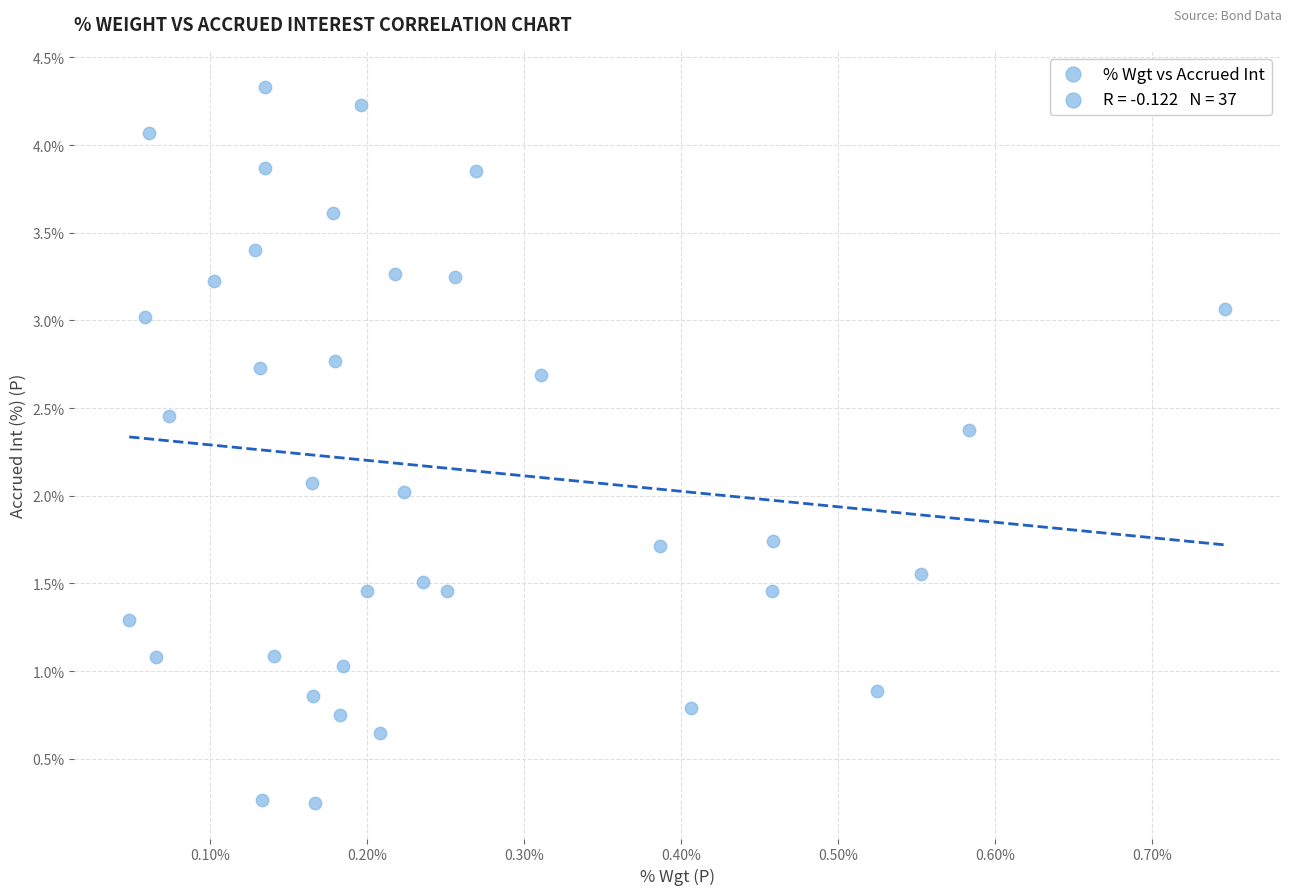

What is the range of Y values (max minus min)?

4.1